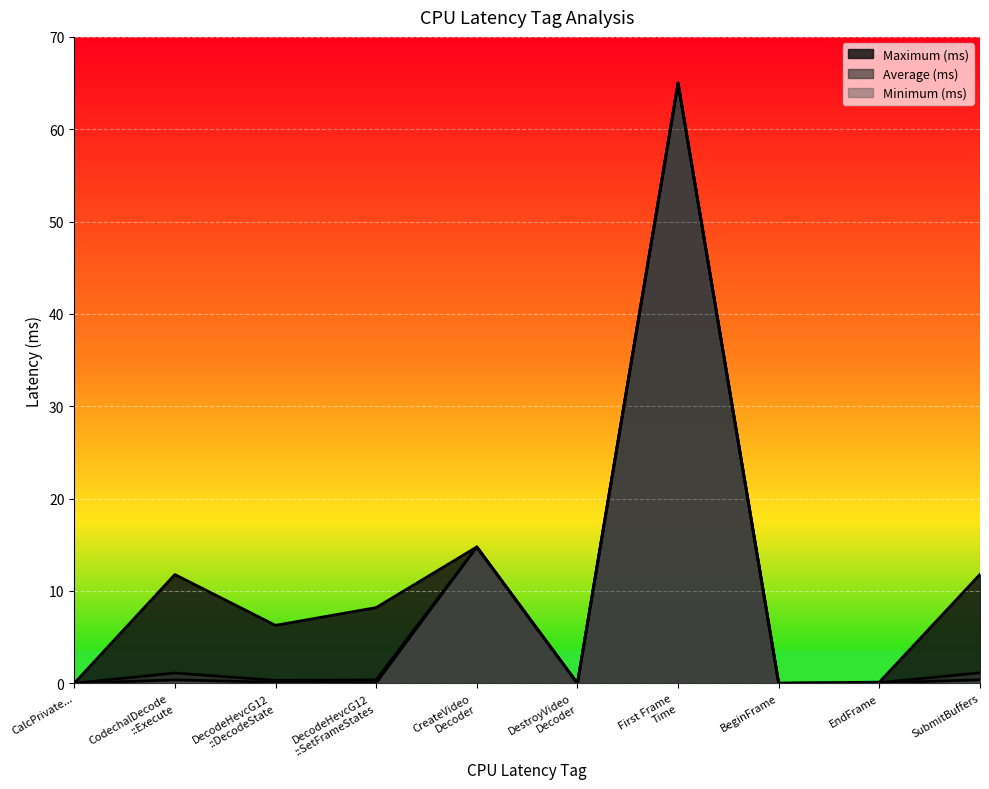

Where is the first local minimum for Maximum (ms)?

DecodeHevcG12 ::DecodeState